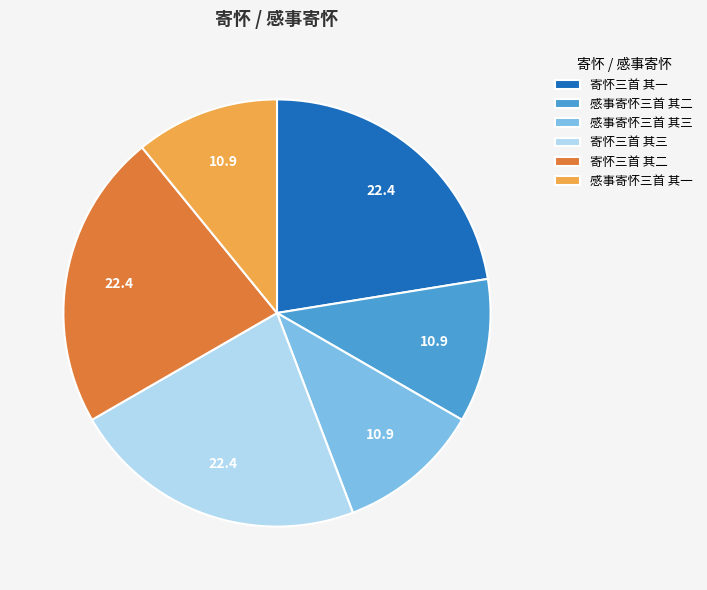

Which has a higher value, 感事寄怀三首 其一 or 寄怀三首 其三?

寄怀三首 其三